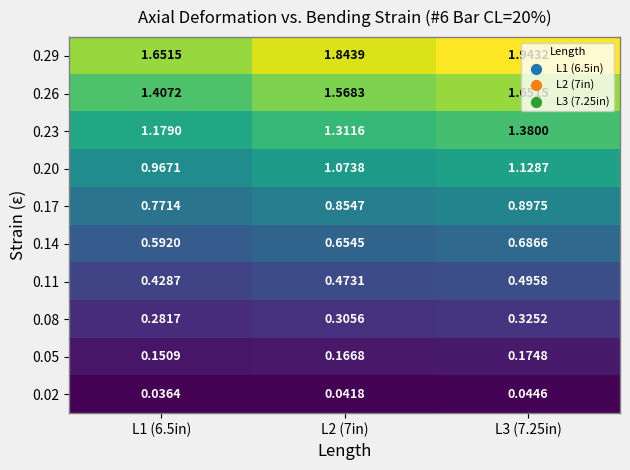

Between L1 (6.5in) and L3 (7.25in), which series saw the biggest shift?

0.29